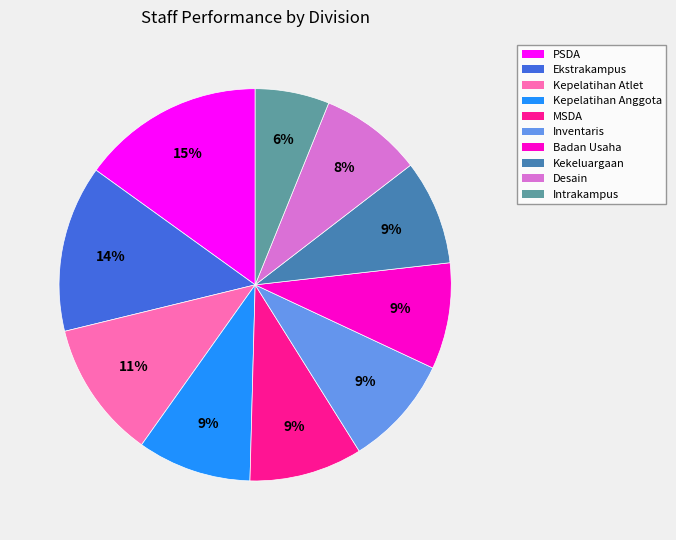

What is the ratio of the value at PSDA to the value at Intrakampus?

2.5